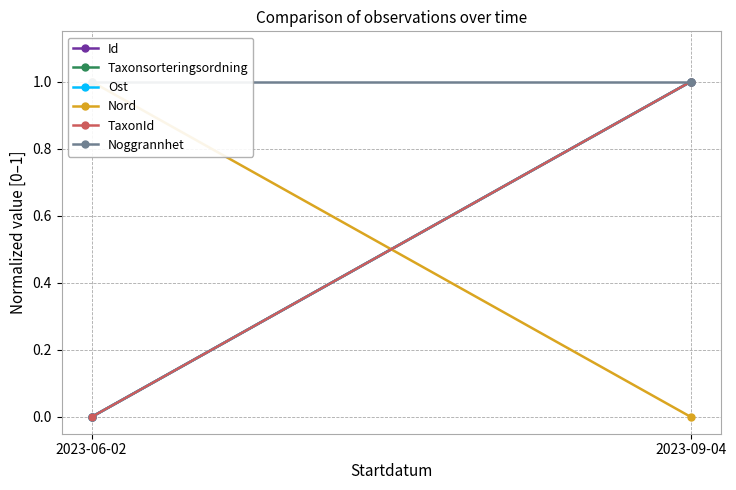

Reading left to right, extract all data points from this chart.

Id: 2023-06-02=0	2023-09-04=1
Taxonsorteringsordning: 2023-06-02=0	2023-09-04=1
Ost: 2023-06-02=0	2023-09-04=1
Nord: 2023-06-02=1	2023-09-04=0
TaxonId: 2023-06-02=0	2023-09-04=1
Noggrannhet: 2023-06-02=1	2023-09-04=1